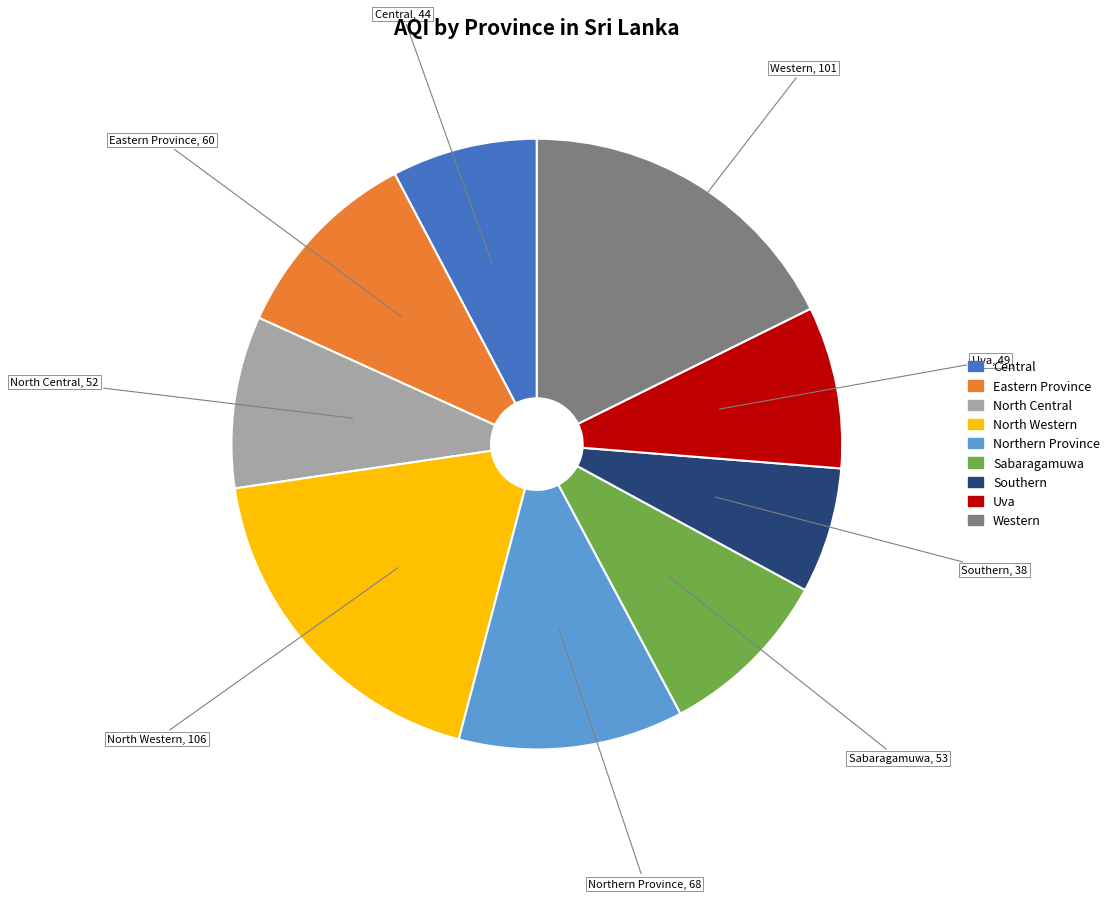

Which slice is the smallest?

Southern